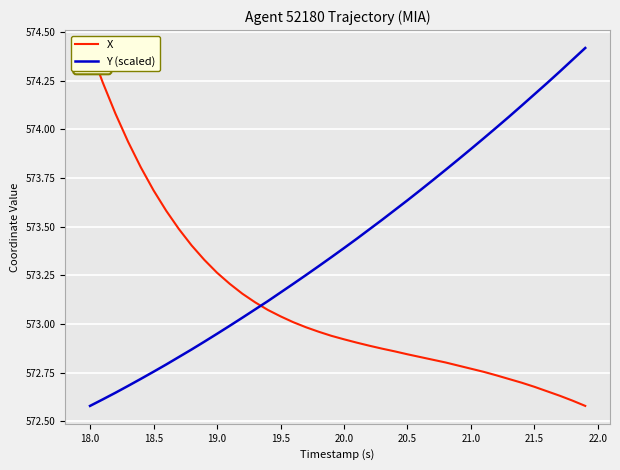

Rank the series by their maximum value, from highest to lowest.

X, Y (scaled)